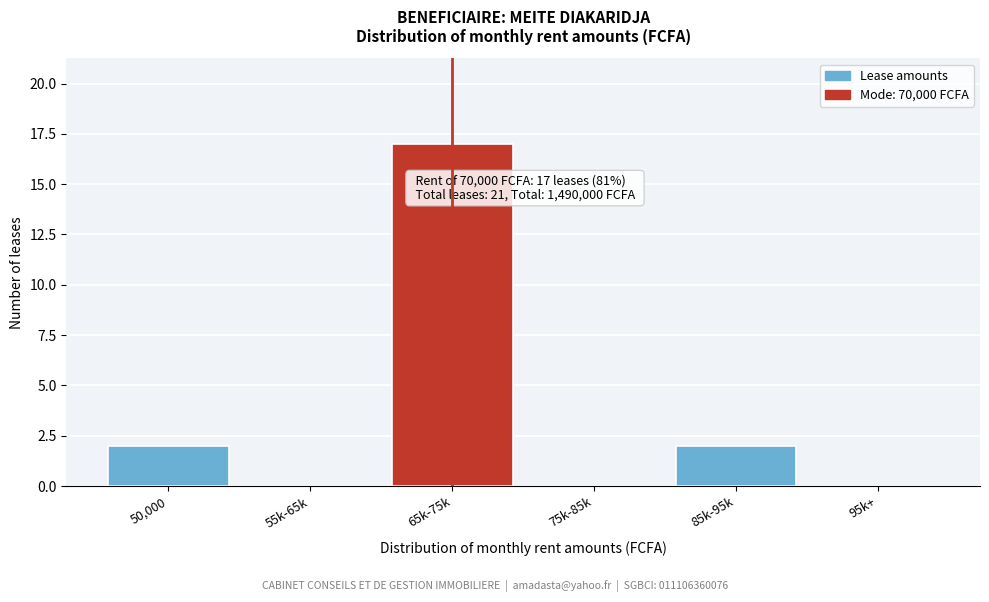

Reading right to left, transcribe all the data shown in this chart.

95k+=0	85k-95k=2	75k-85k=0	65k-75k=17	55k-65k=0	50,000=2